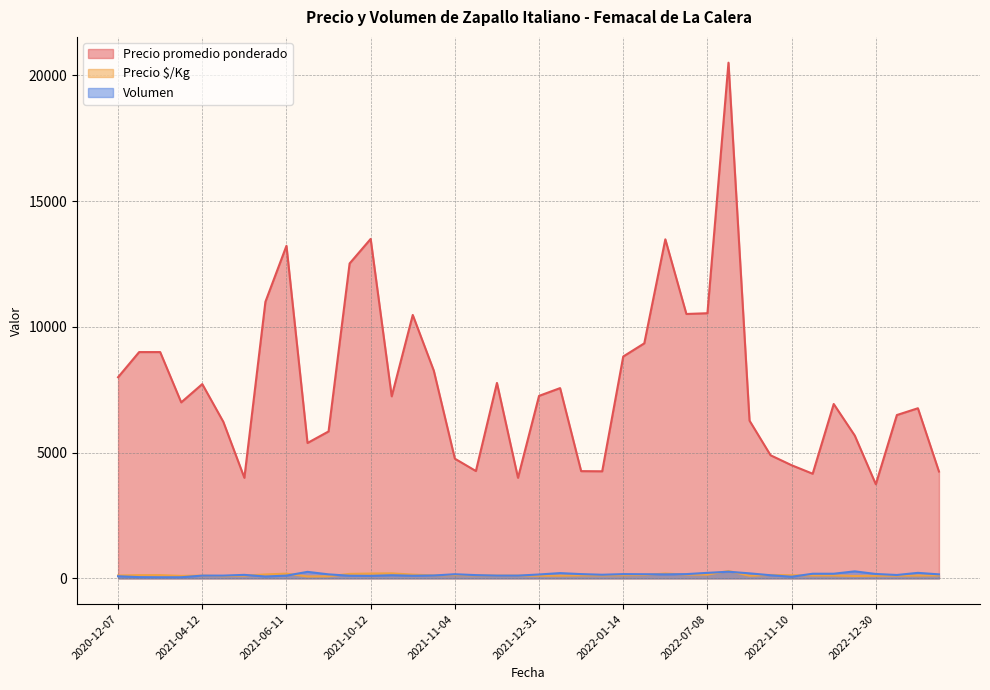

Is the value of Volumen at 2022-06-28 greater than the value of Precio $/Kg at 2021-06-11?

No